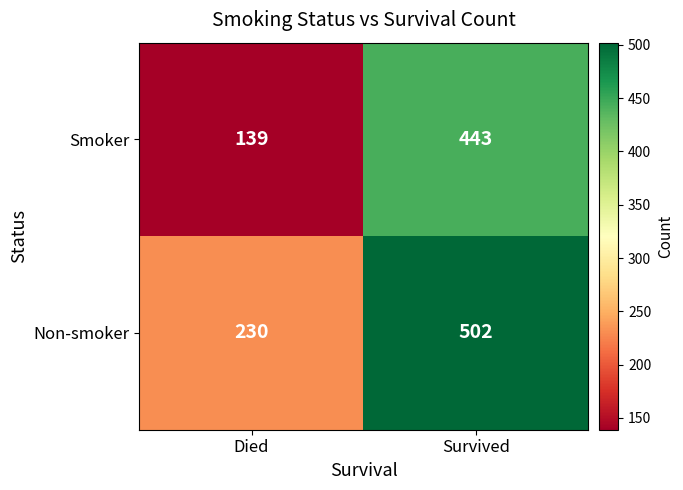

What is the minimum value shown in the chart?

139